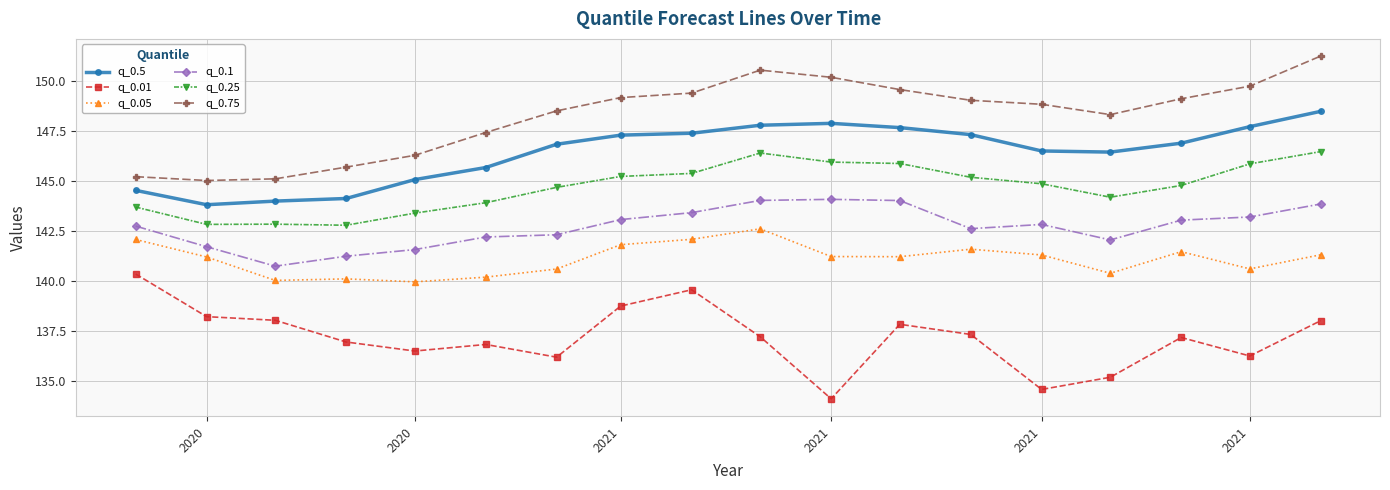

Count the number of data series in this chart.

6